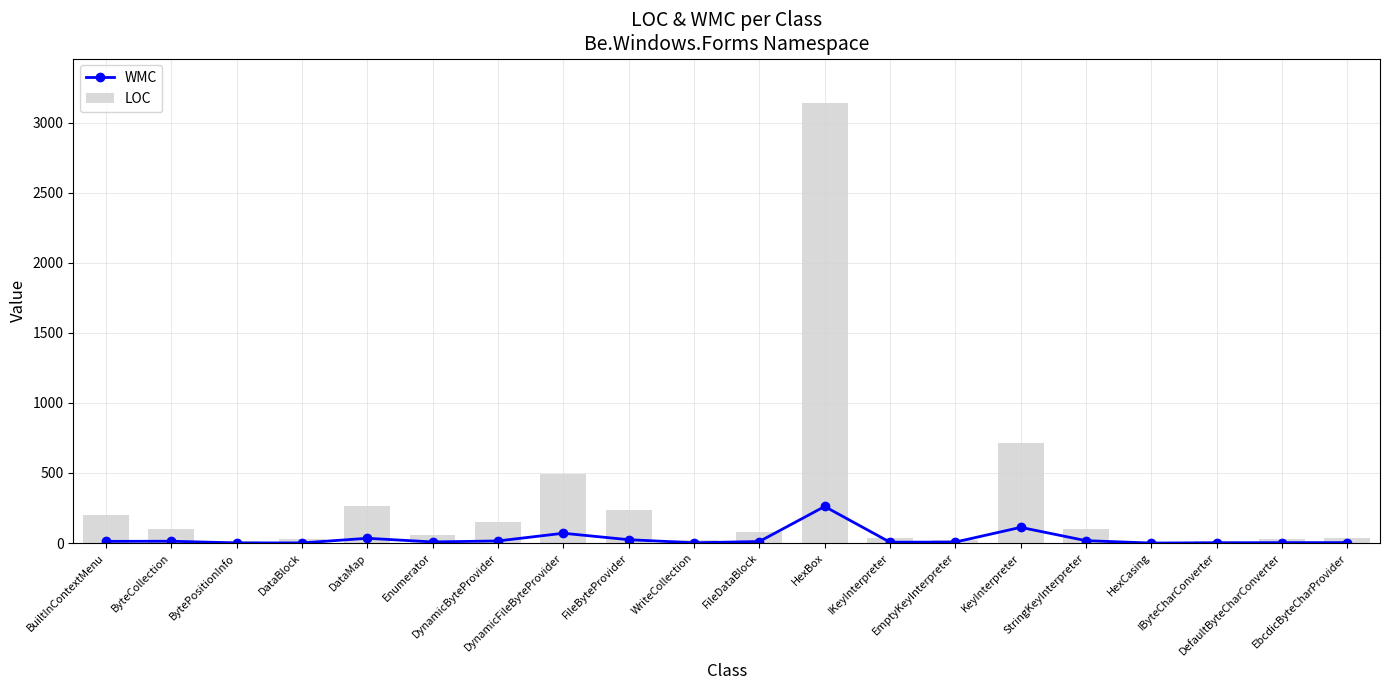

Reading left to right, what are all the values shown in this chart?

WMC: 12	13	1	1	34	8	15	70	24	2	11	261	6	7	112	17	0	2	3	3
LOC: 197	103	16	32	267	57	147	490	239	25	77	3144	35	20	716	99	11	15	29	36